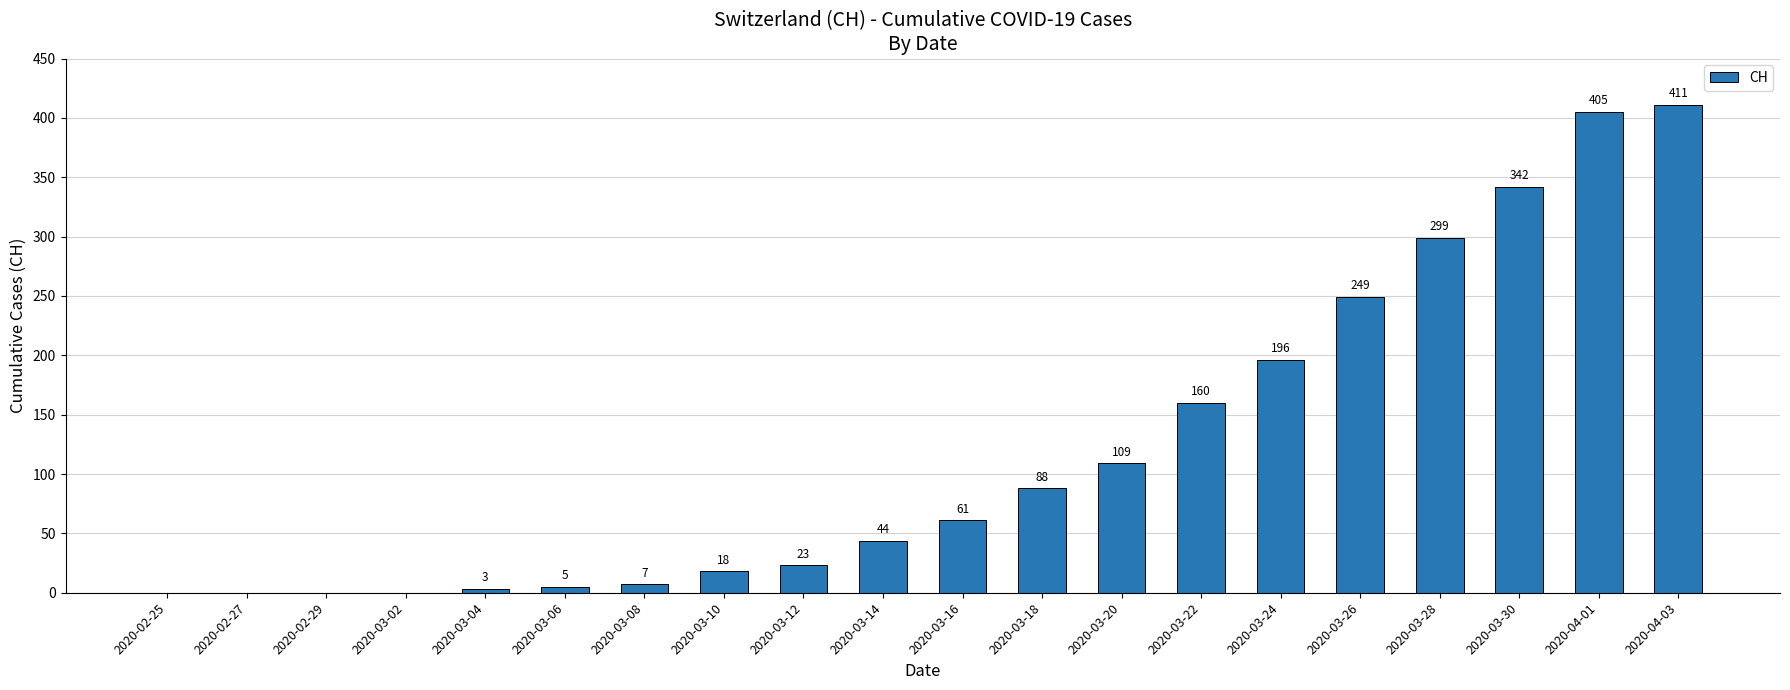

The value at 2020-03-20 is 59. True or false?

False